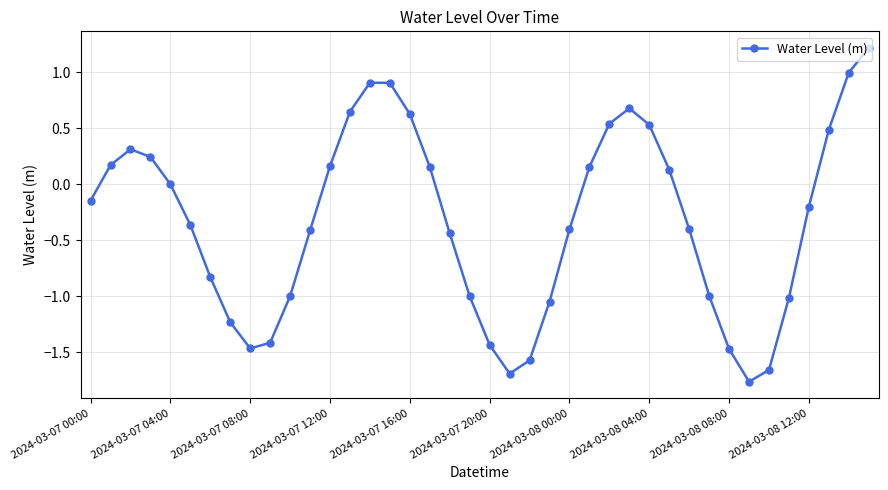

Is this an area chart (filled region under the line)?

No